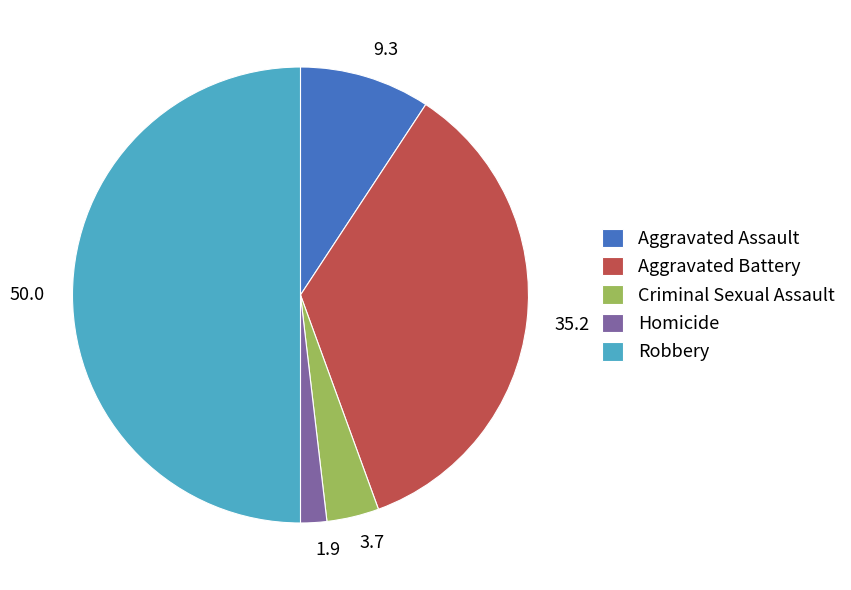

Is the sum of 3.7 and 50.0 greater than half?

Yes